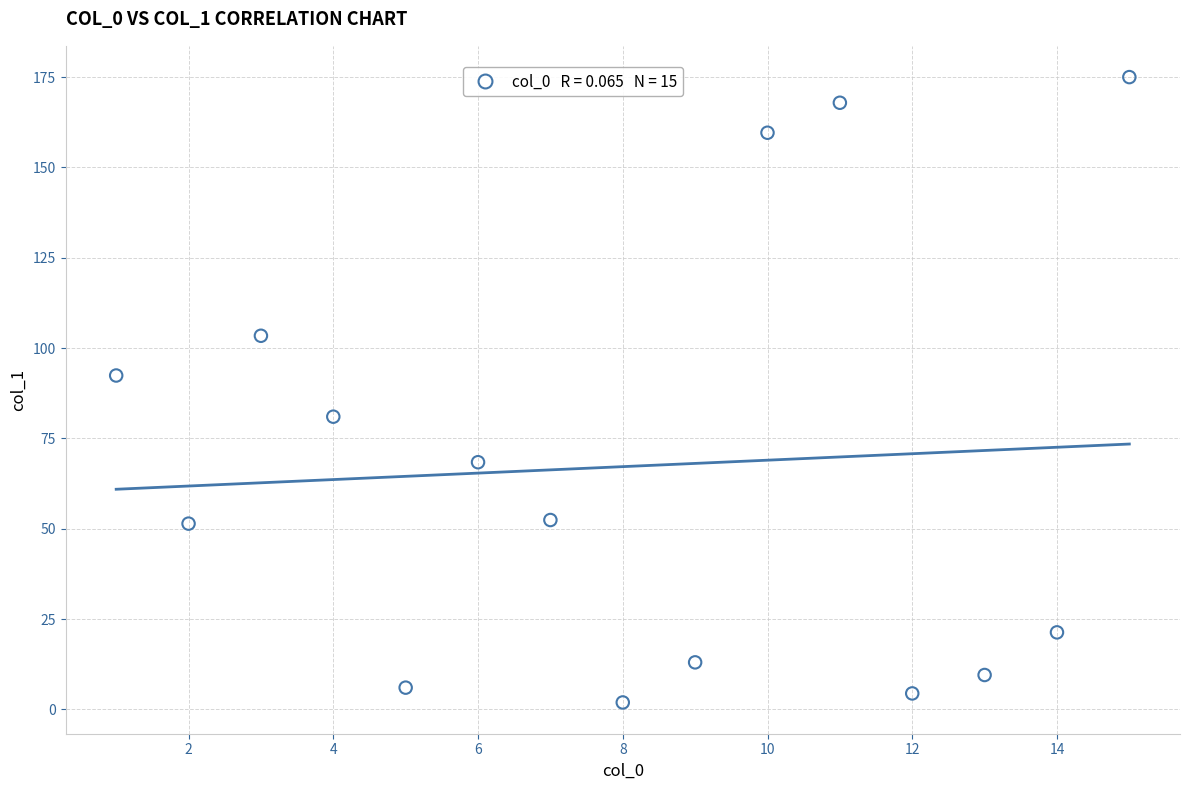

What is the range of X values (max minus min)?

14.0